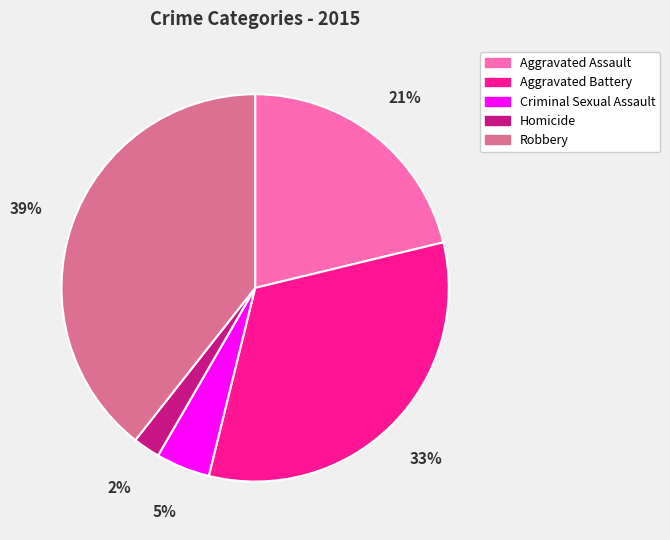

Between Aggravated Battery and Homicide, which is larger?

Aggravated Battery